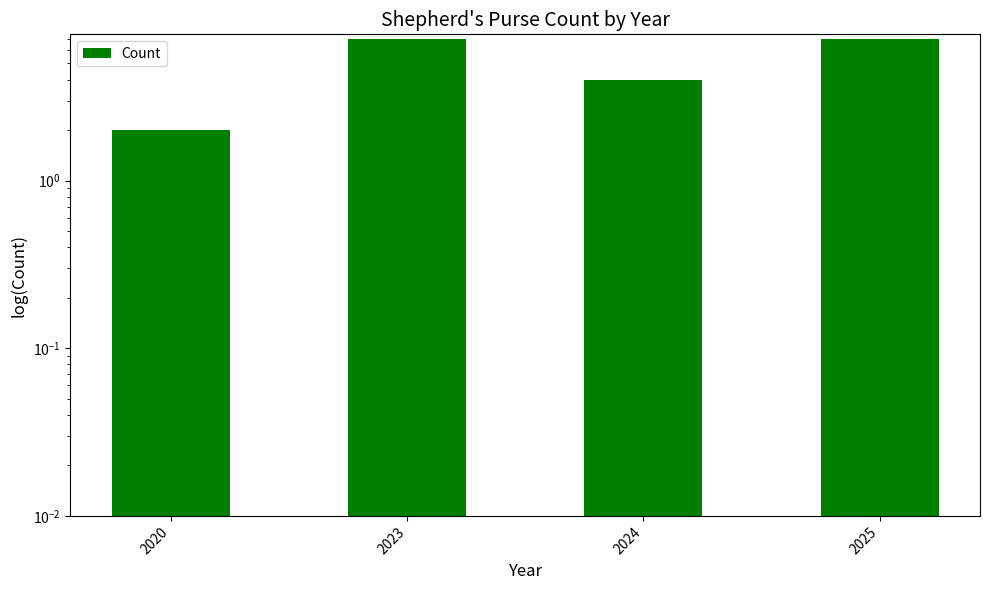

What is the maximum value shown in the chart?

7